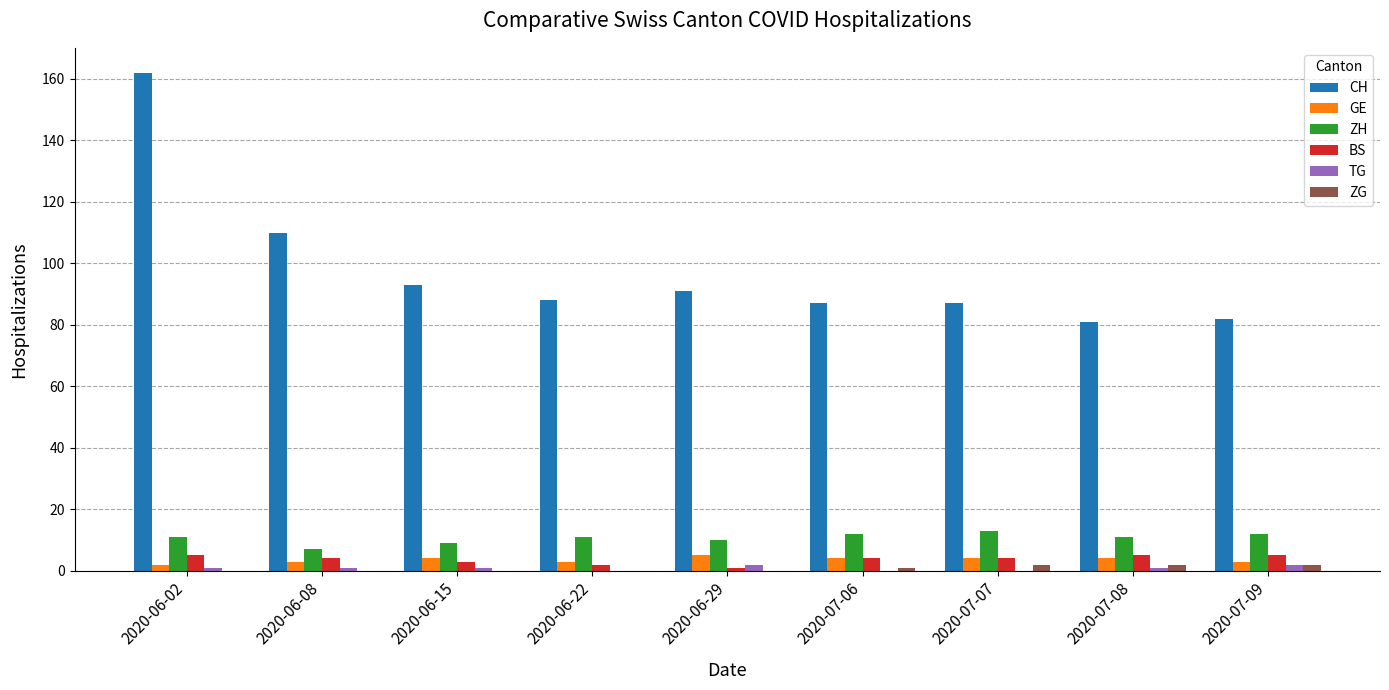

Count the number of categories in the chart.

9